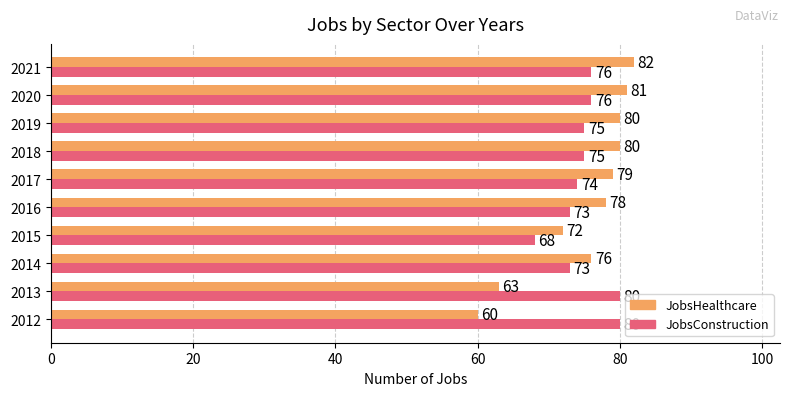

What is the difference between the second highest and minimum values in the JobsHealthcare series?

21